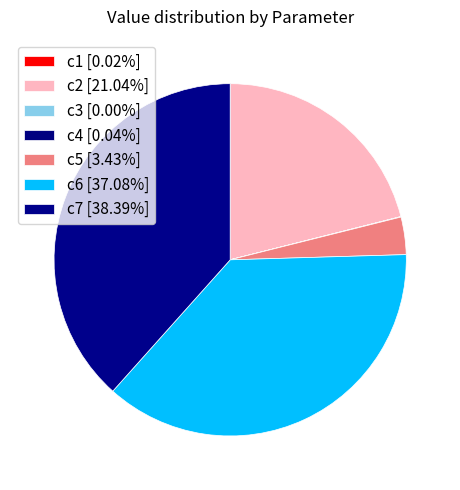

Does any single category account for the majority?

No